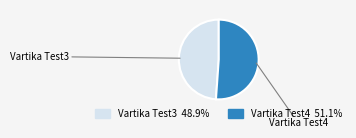

Approximately how many times larger is the value at Vartika Test4 compared to Vartika Test3?

1.0